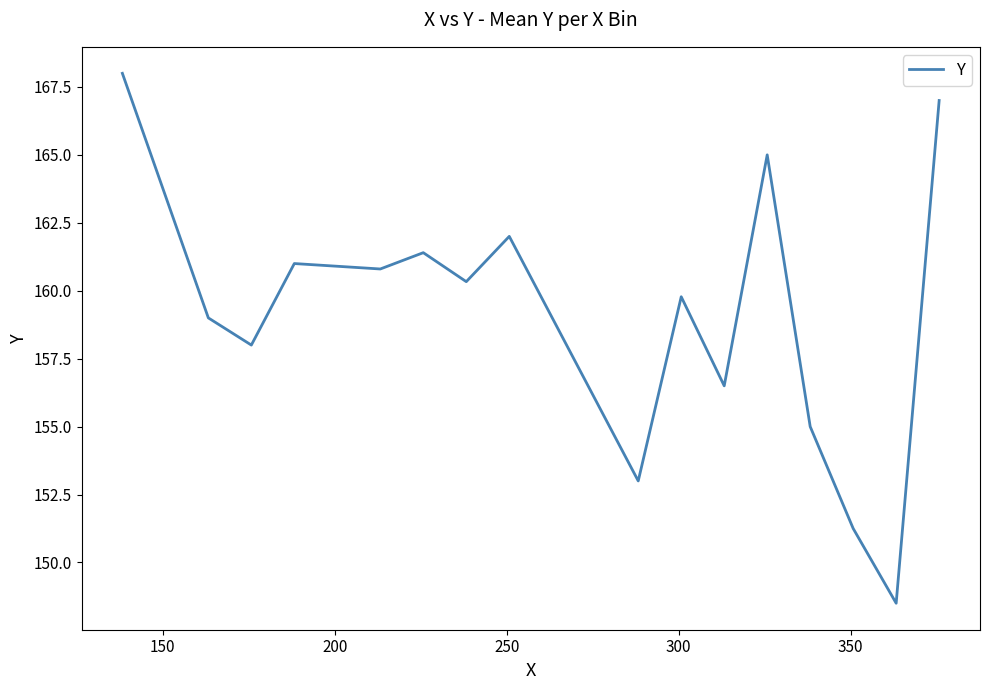

What is the difference between the maximum and minimum values?

19.5